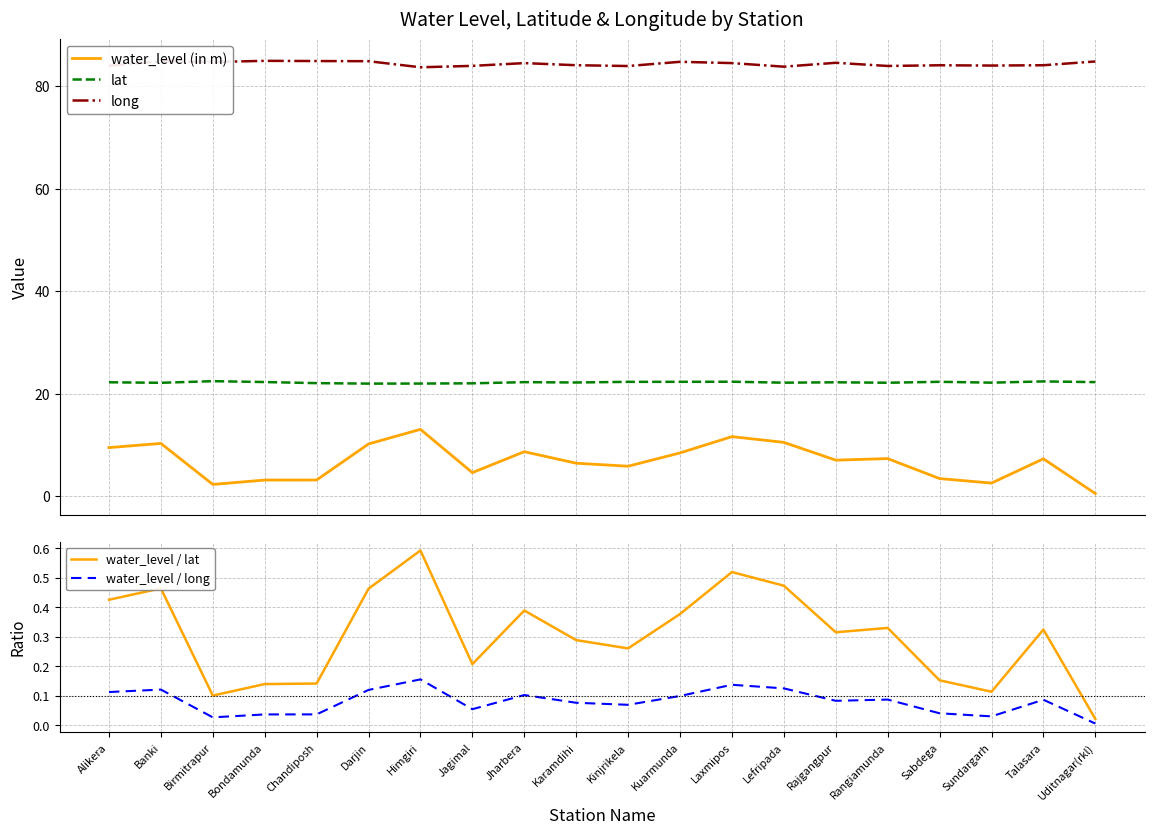

What is the total value across all series at Chandiposh?

110.2